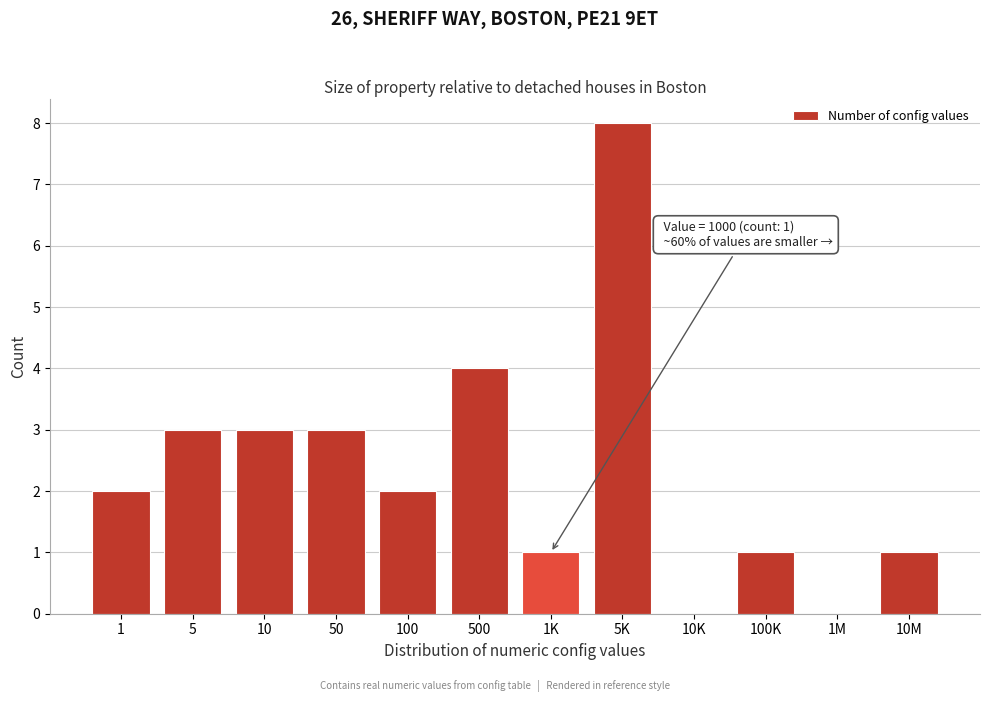

Reading right to left, transcribe all the data shown in this chart.

10M=1	1M=0	100K=1	10K=0	5K=8	1K=1	500=4	100=2	50=3	10=3	5=3	1=2